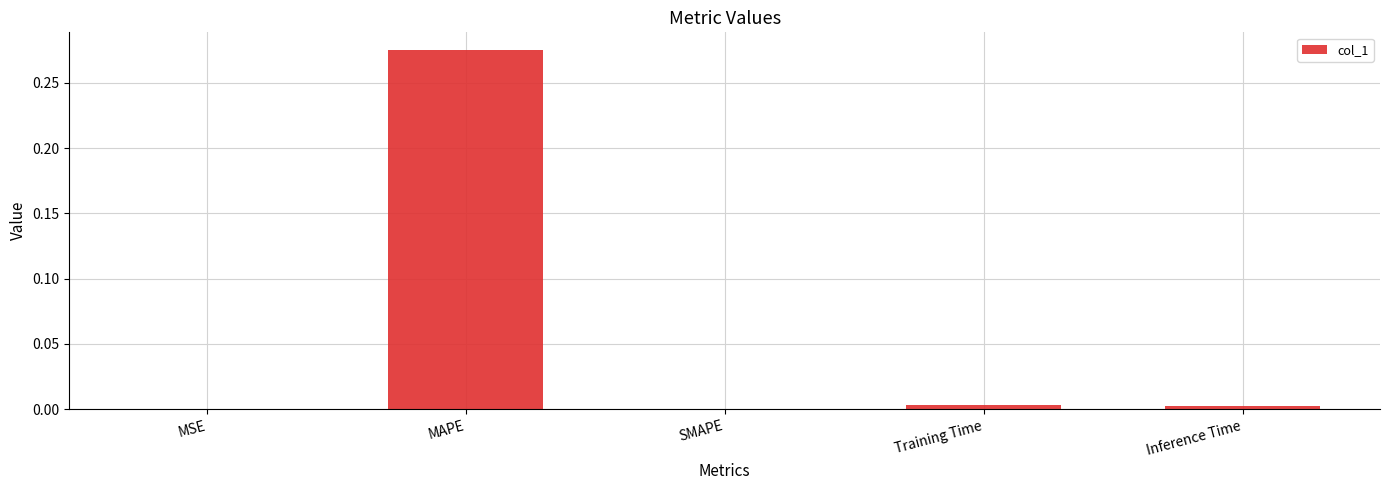

At which category does the chart reach its peak across all series?

MAPE